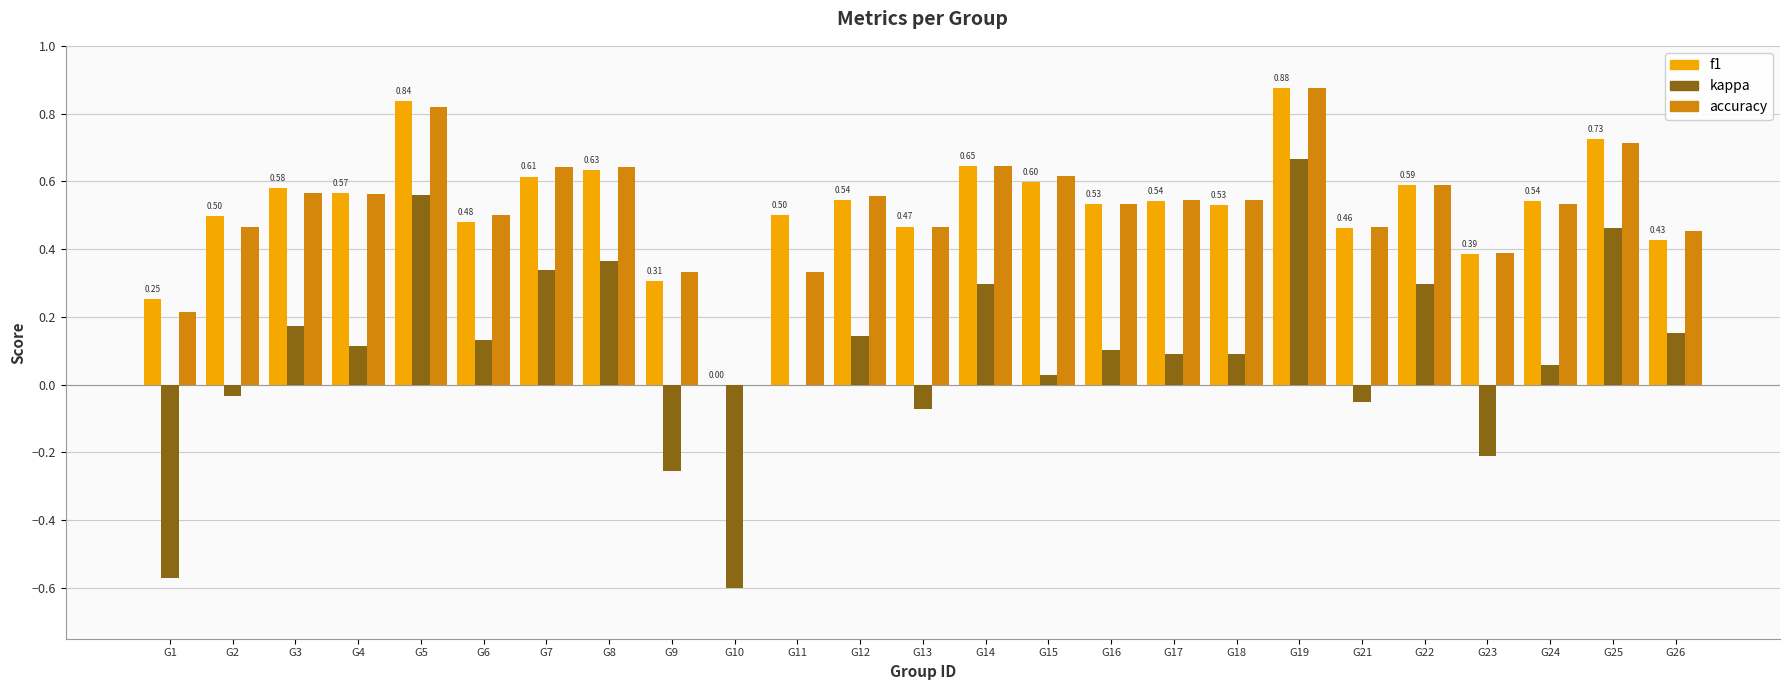

Does the chart contain stacked bars?

No